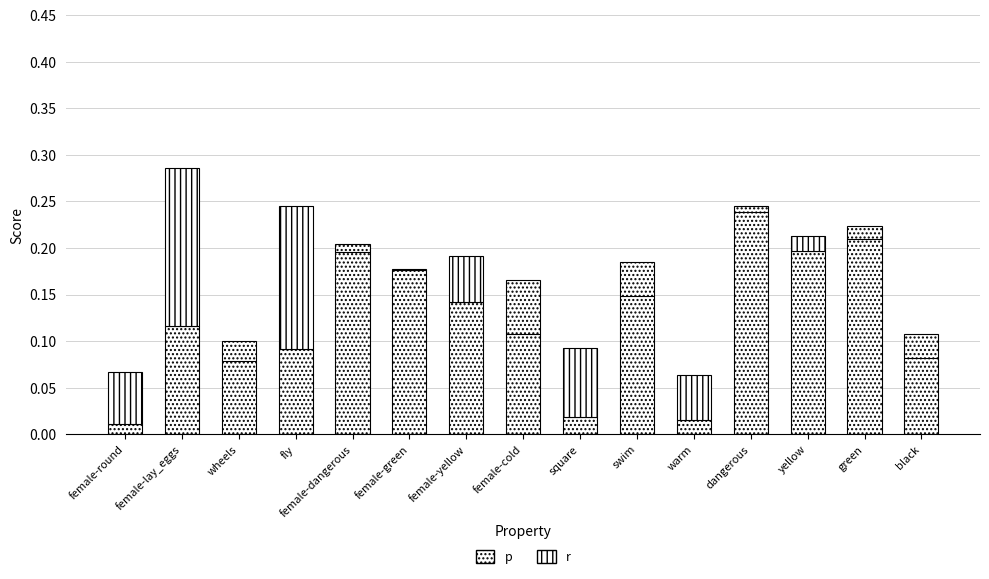

How many groups of bars are there?

15